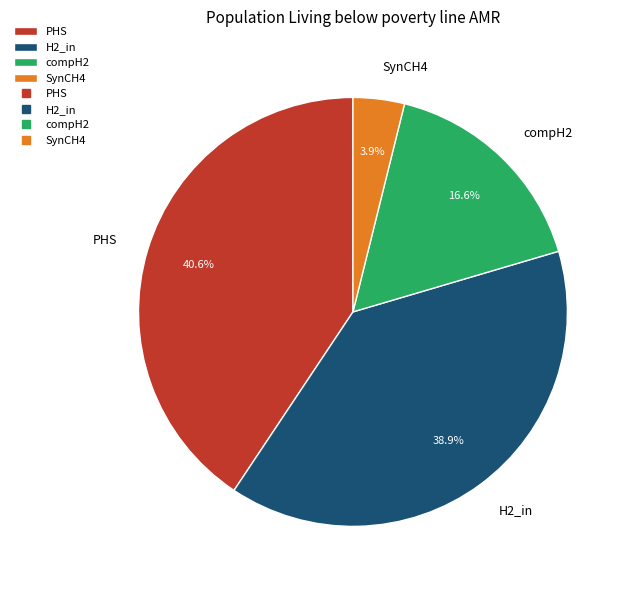

Is the sum of compH2 and H2_in greater than half?

Yes